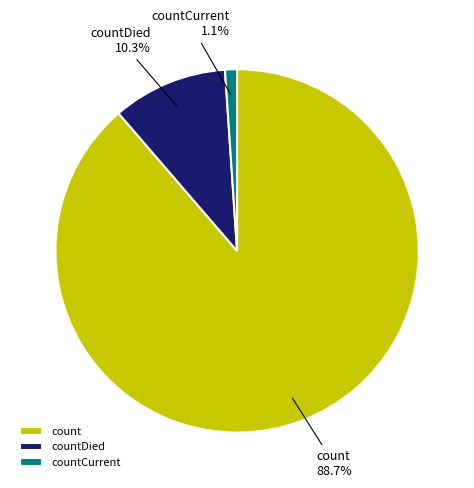

Between count and countDied, which is larger?

count